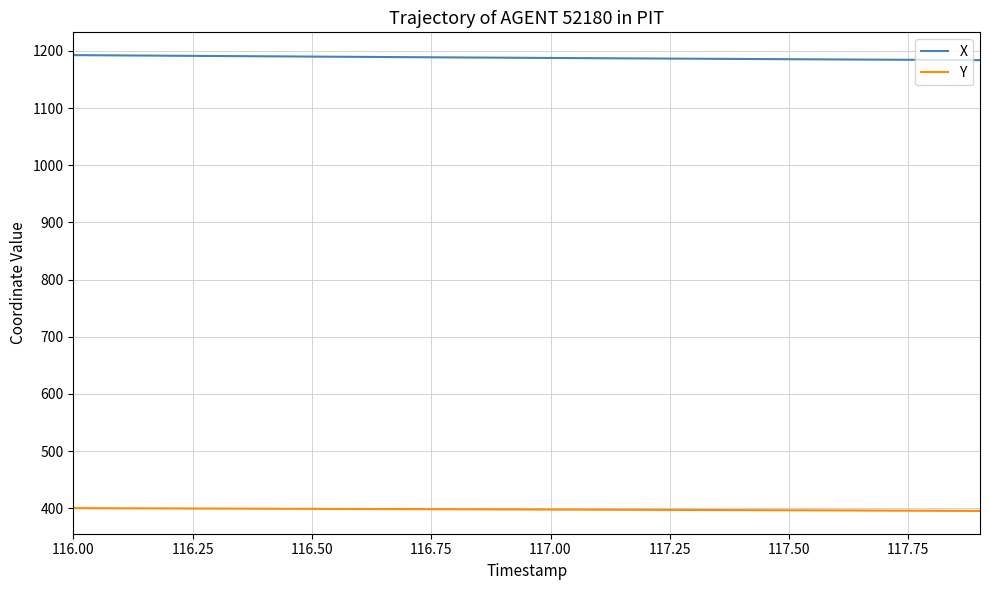

Which series has the largest total across all categories?

X